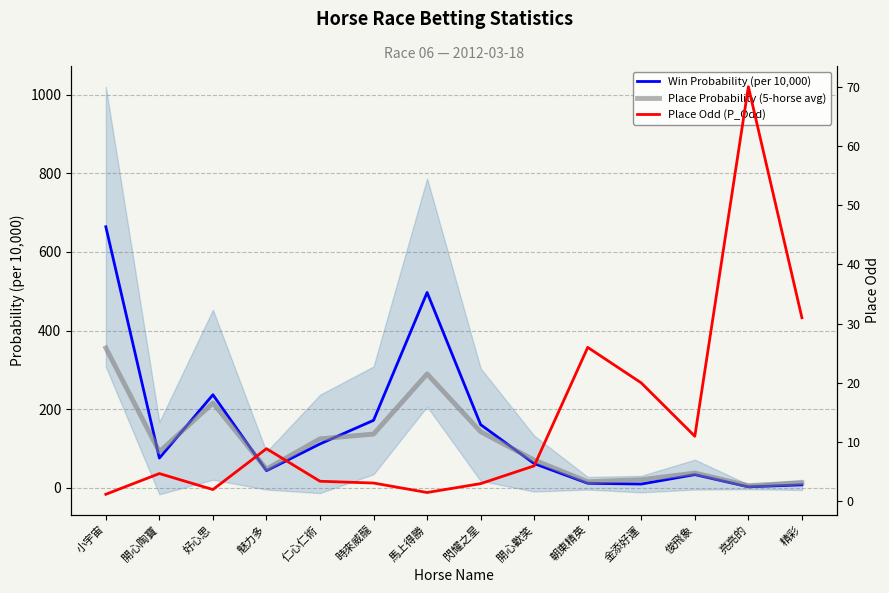

Reading left to right, extract all data points from this chart.

Win Probability (per 10,000): 664.0	76.0	237.0	44.0	112.0	172.0	497.0	161.0	62.0	12.0	10.0	34.0	3.0	8.0
Place Probability (5-horse avg): 356.0	92.0	216.0	48.0	125.0	137.0	290.0	143.0	71.0	16.0	21.0	38.0	6.0	13.0
Place Odd (P_Odd): 1.2	4.7	2.0	8.9	3.4	3.1	1.5	3.0	6.0	26.0	20.0	11.0	70.0	31.0